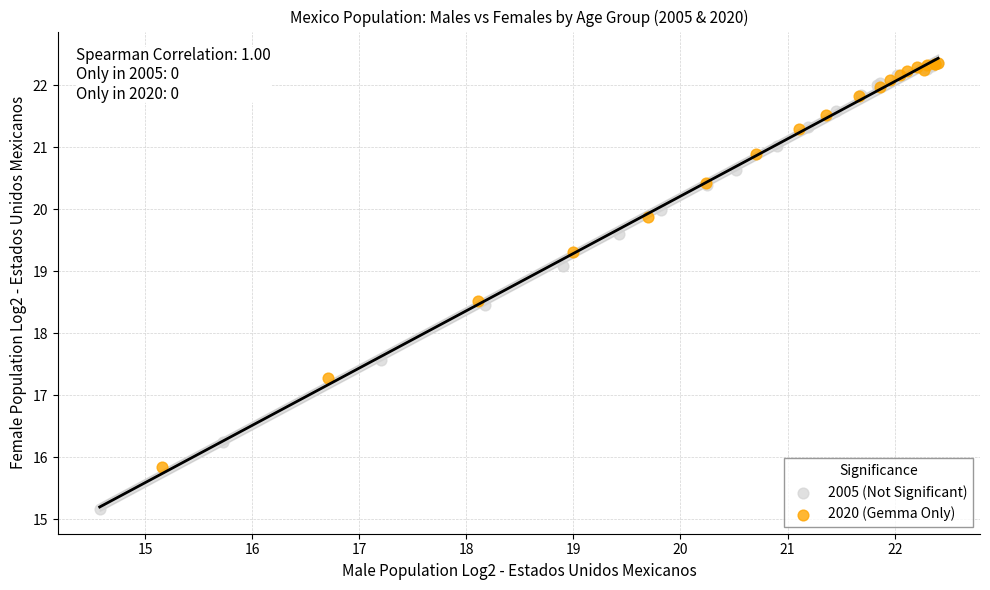

Which series reaches the minimum Y coordinate?

2005 (Not Significant)